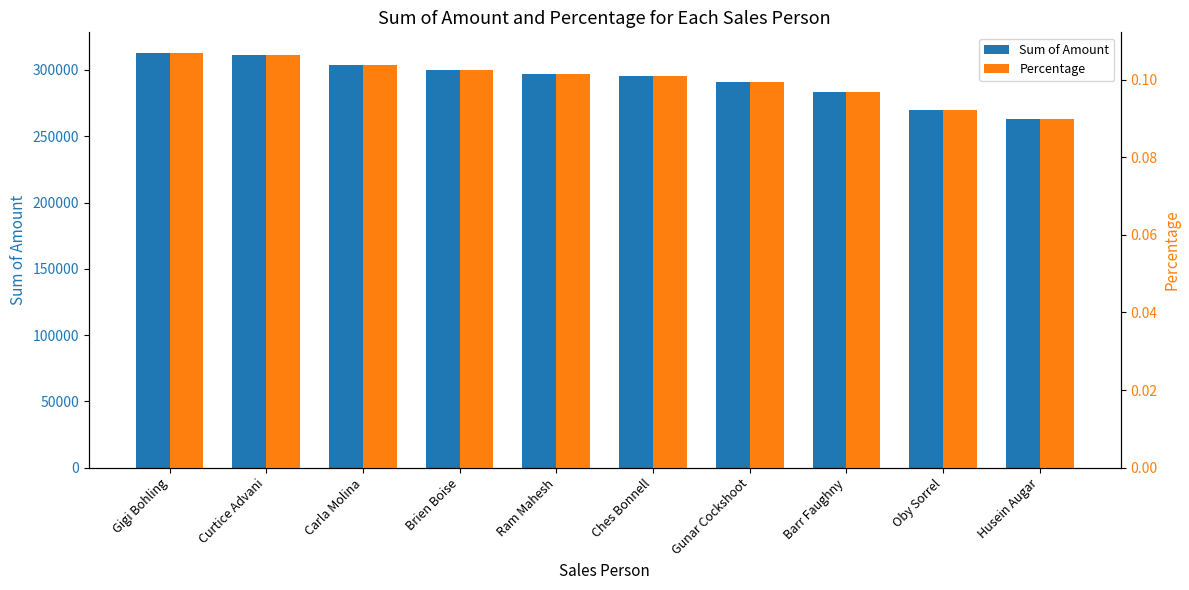

Rank the series by their average value, from lowest to highest.

Percentage, Sum of Amount